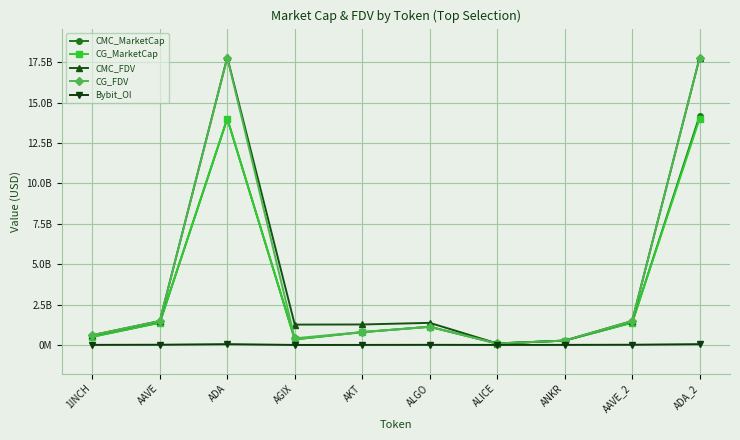

Is this an area chart (filled region under the line)?

No